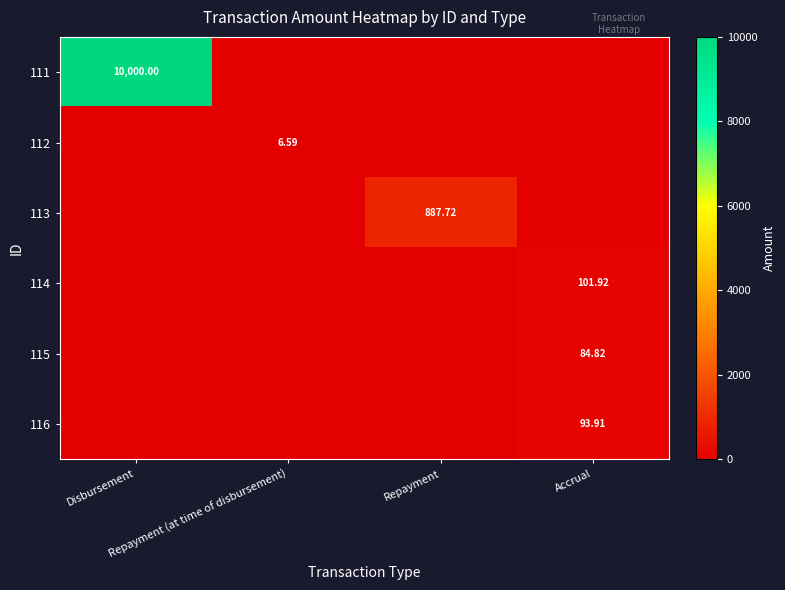

The value of 115 at Repayment is 35.7. True or false?

False